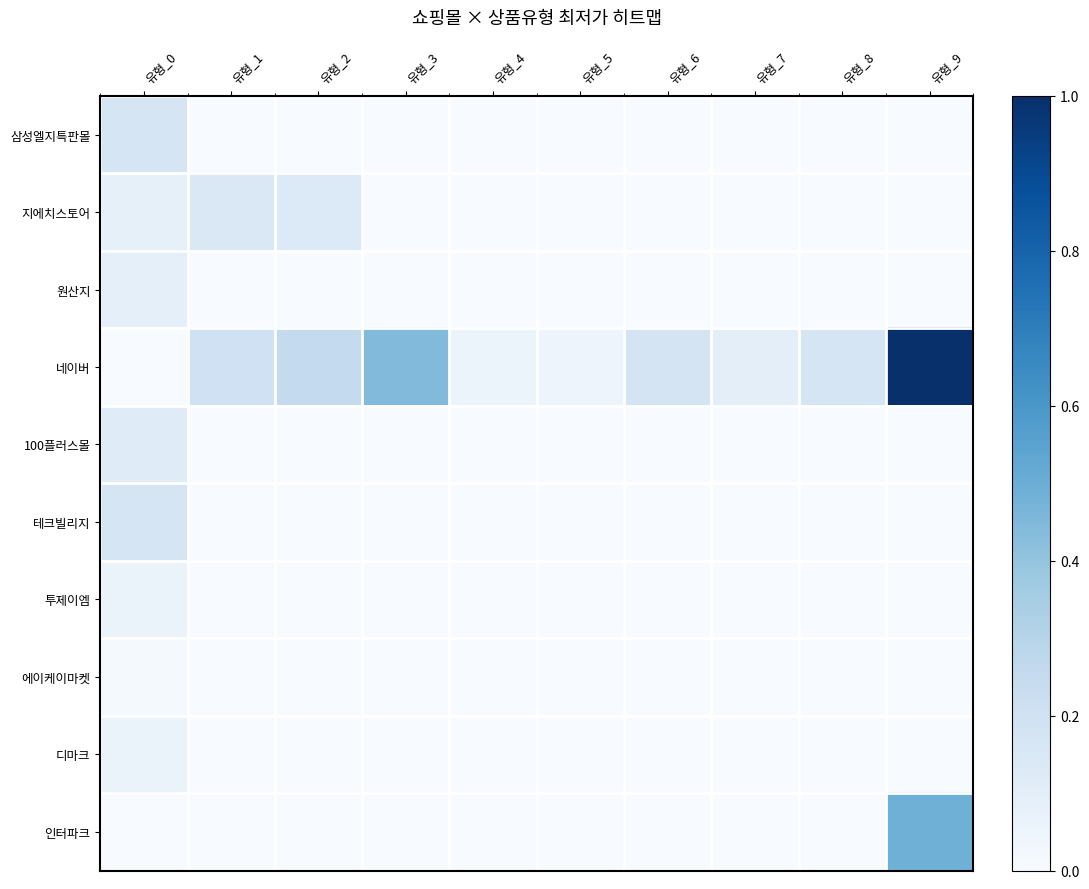

What is the difference between the highest and lowest values at 유형_0?

0.2